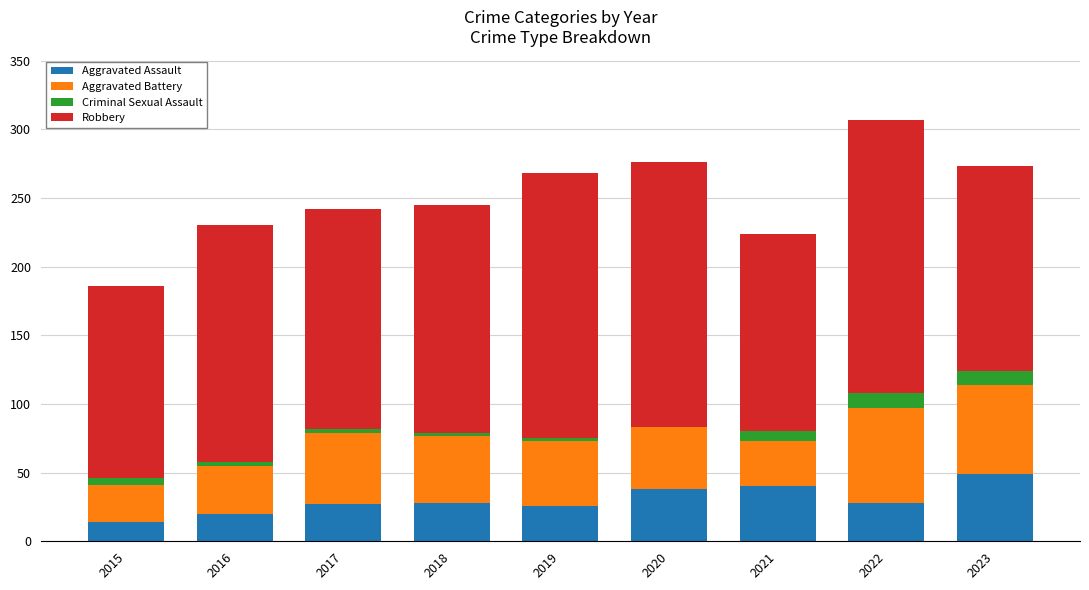

Which category has the highest value in the Aggravated Assault series?

2023